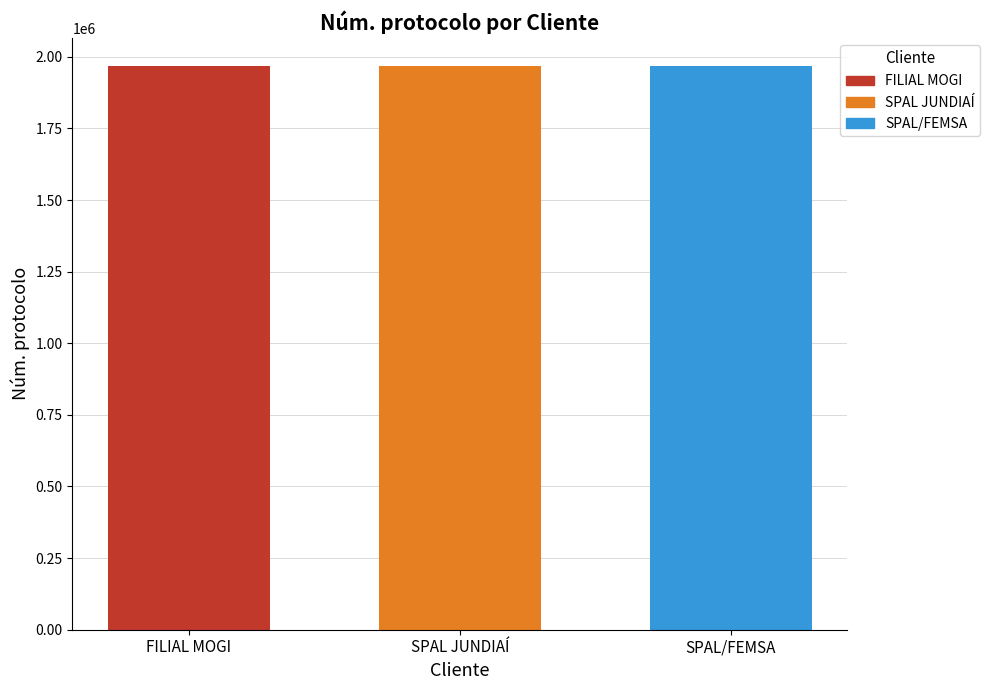

How many series are shown in this chart?

3